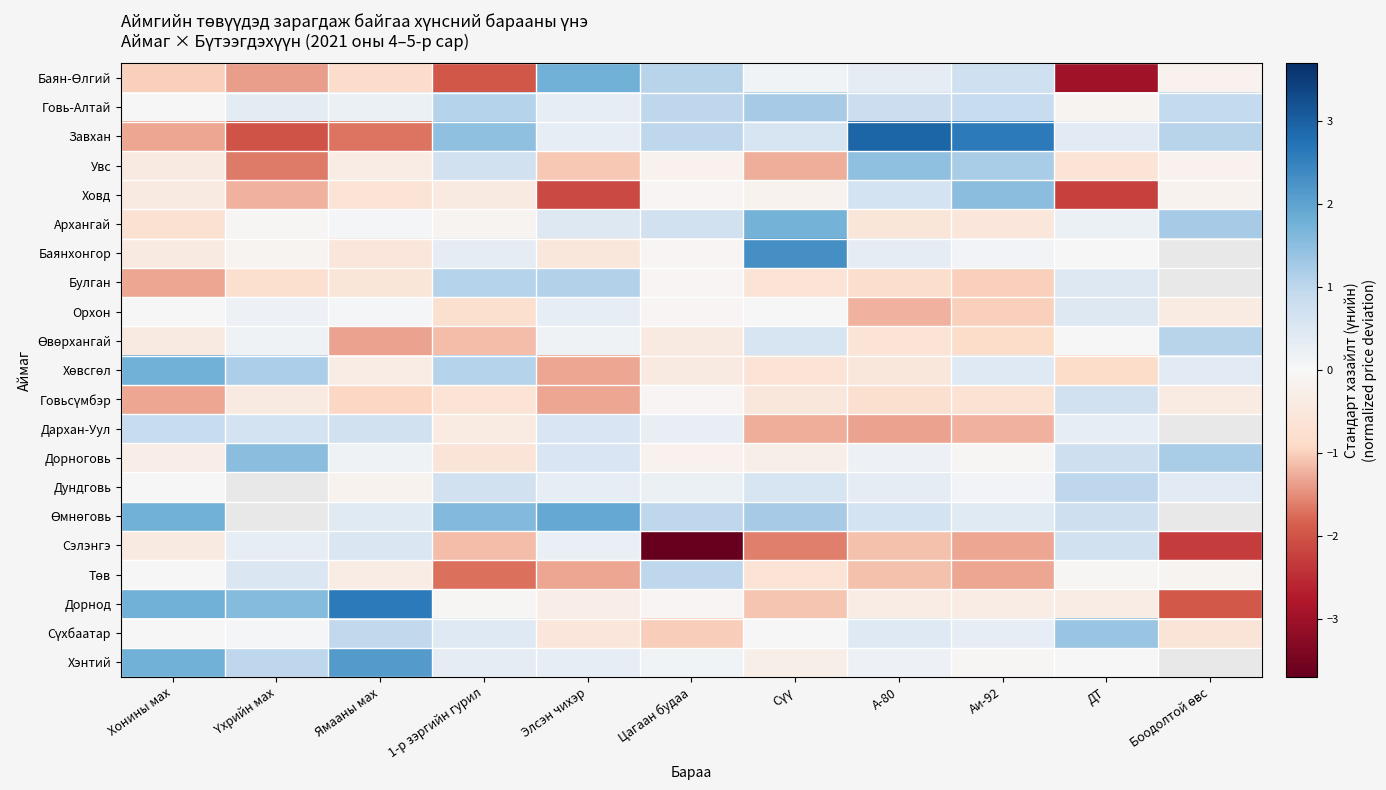

Which category has the lowest value in the Архангай series?

Хонины мах